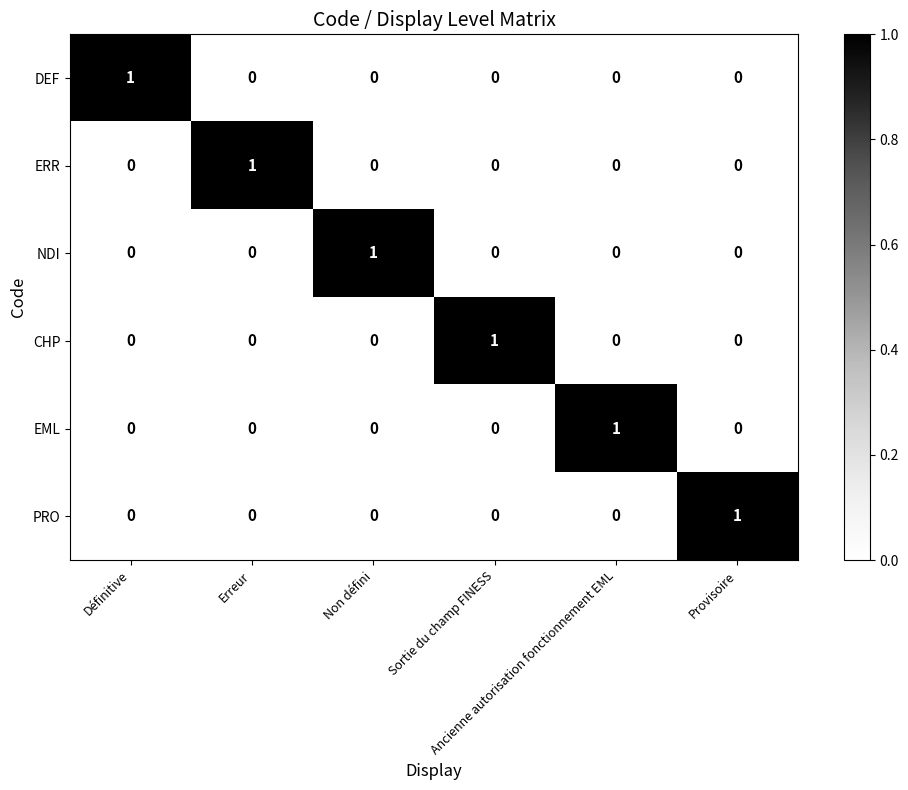

Count the EML values in the range 0 to 1.

6